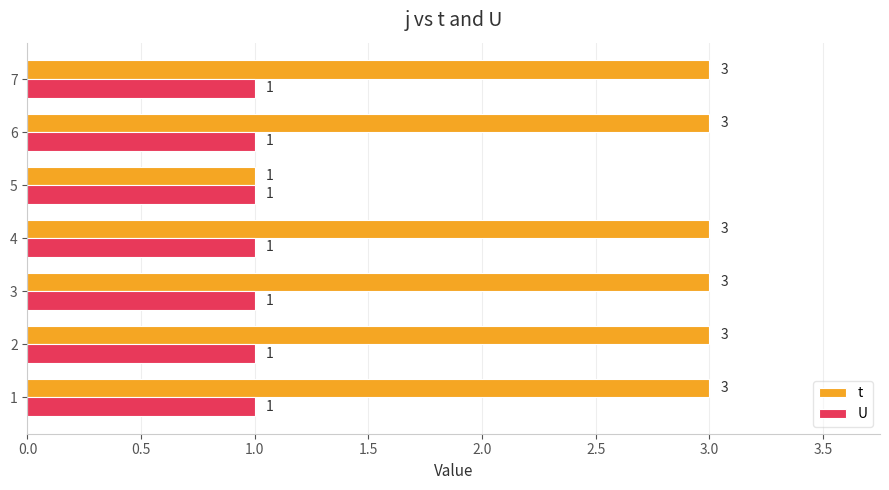

Which series has the largest total across all categories?

t